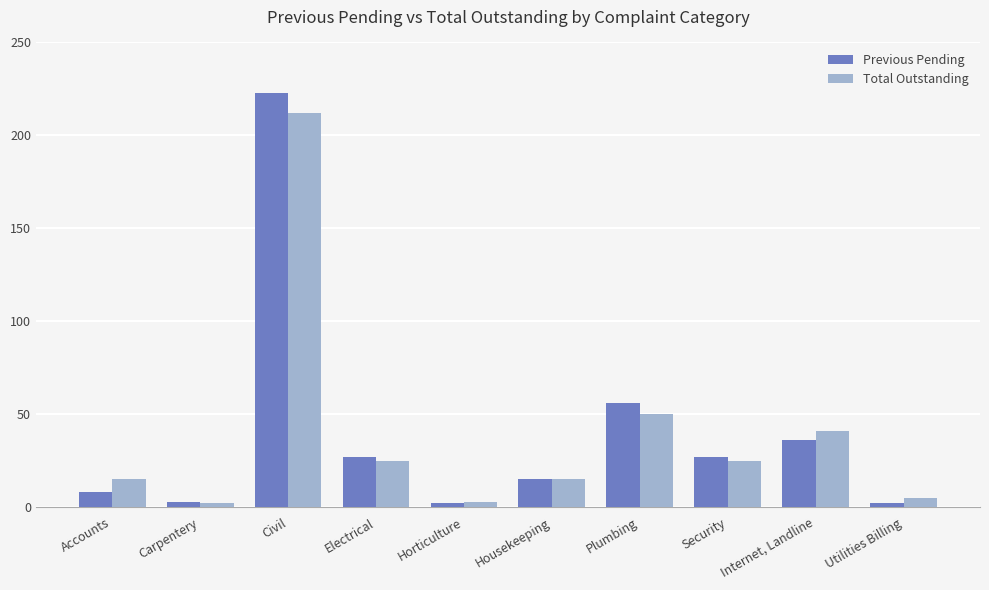

Count the number of data series in this chart.

2